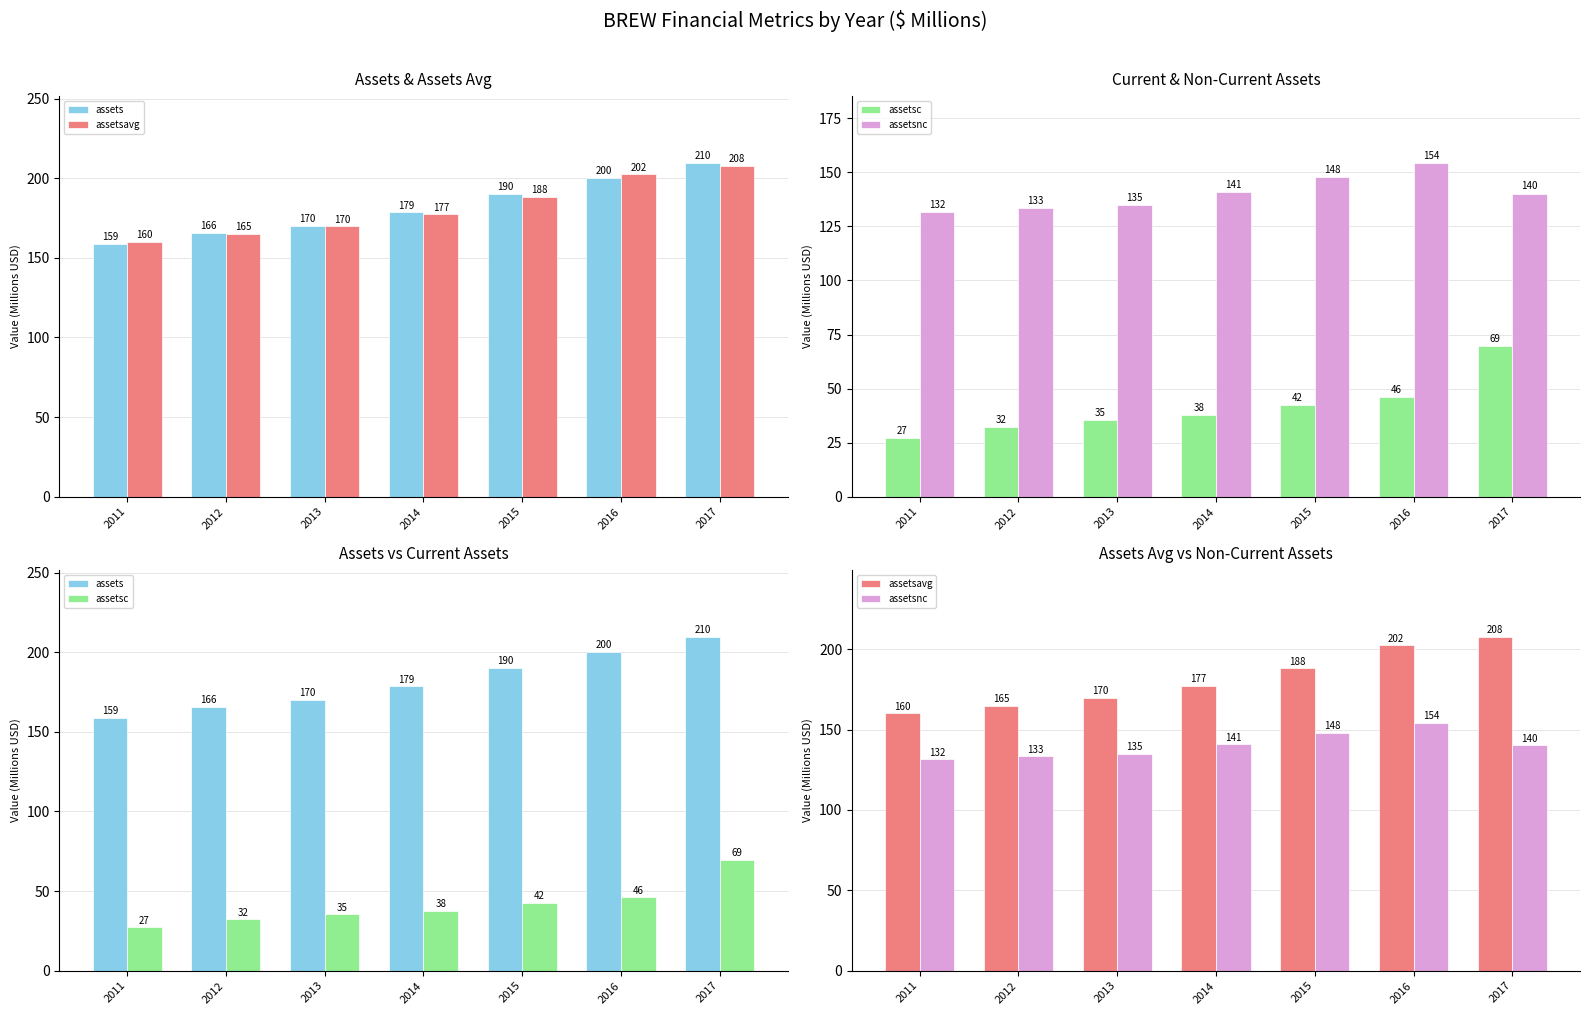

Rank the categories by assetsc value from highest to lowest.

2017, 2016, 2015, 2014, 2013, 2012, 2011